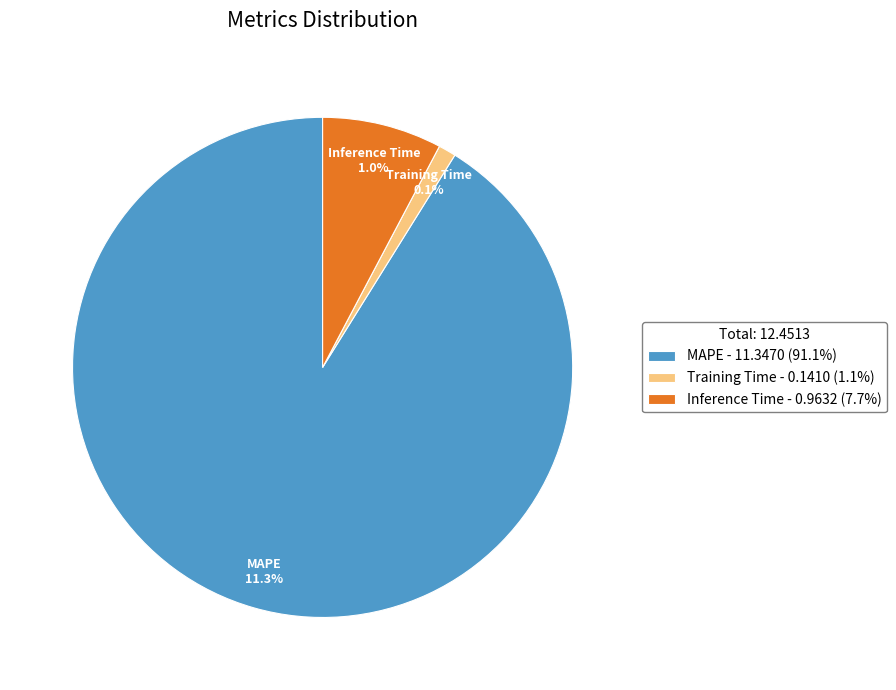

Is Inference Time the majority of the pie?

No